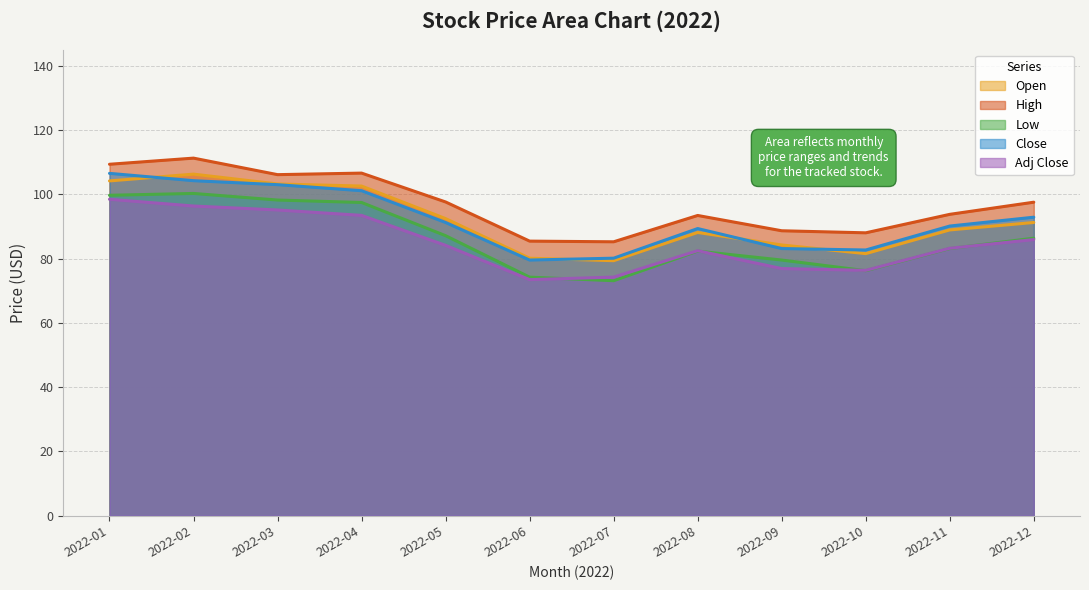

How many distinct data groups are displayed?

5